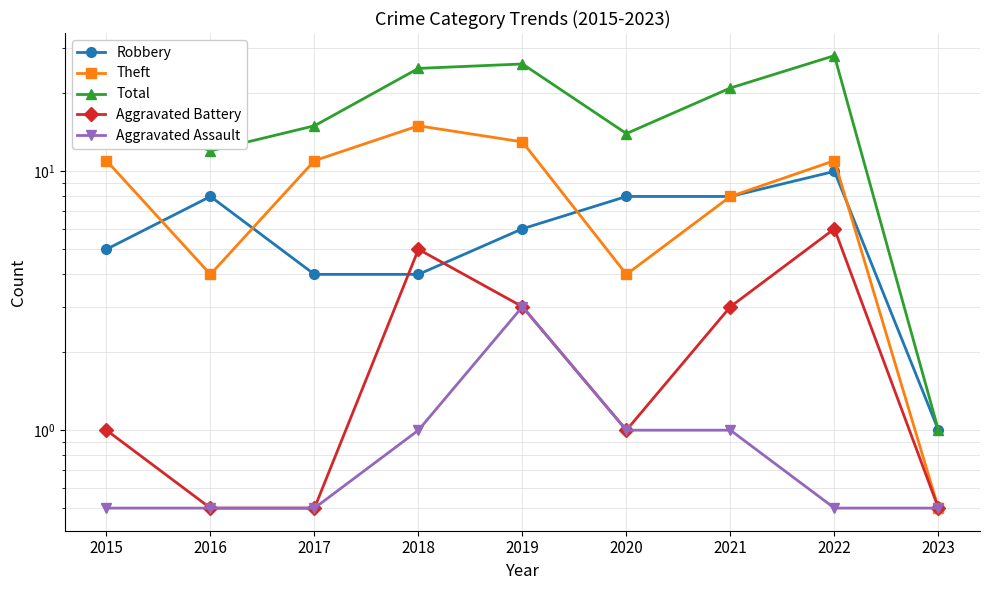

Reading left to right, transcribe all the data shown in this chart.

Robbery: 5.0	8.0	4.0	4.0	6.0	8.0	8.0	10.0	1.0
Theft: 11.0	4.0	11.0	15.0	13.0	4.0	8.0	11.0	0.5
Total: 17.0	12.0	15.0	25.0	26.0	14.0	21.0	28.0	1.0
Aggravated Battery: 1.0	0.5	0.5	5.0	3.0	1.0	3.0	6.0	0.5
Aggravated Assault: 0.5	0.5	0.5	1.0	3.0	1.0	1.0	0.5	0.5